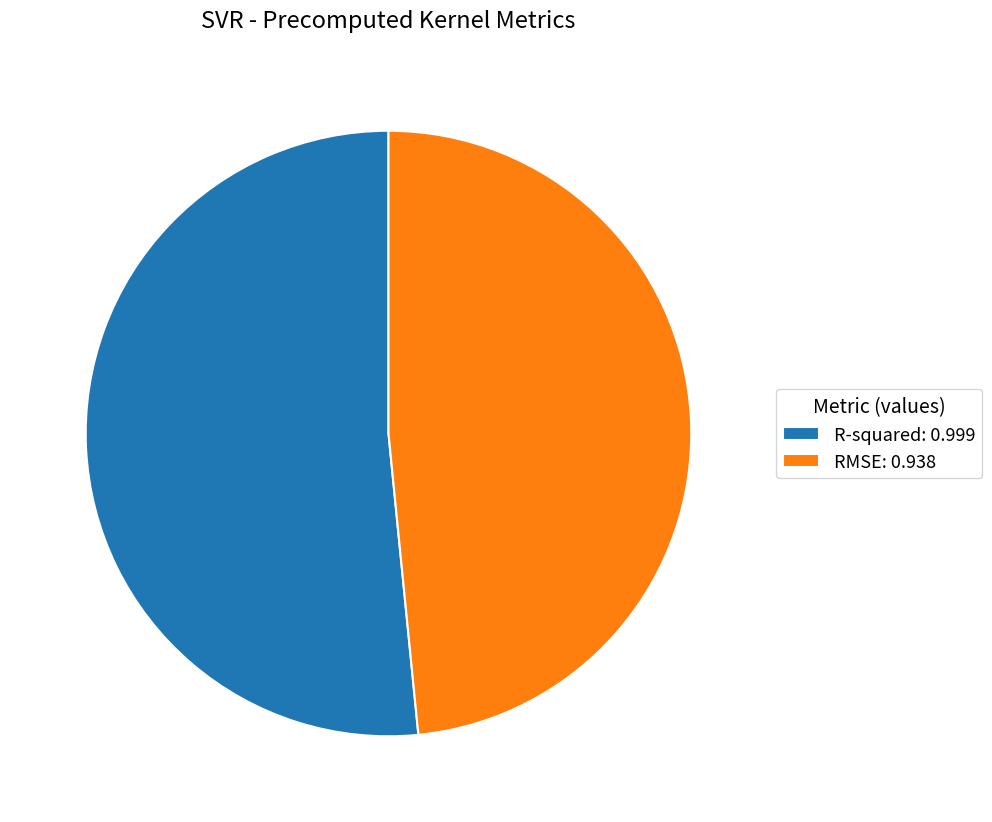

Is it true that R-squared is 52% of the pie?

True